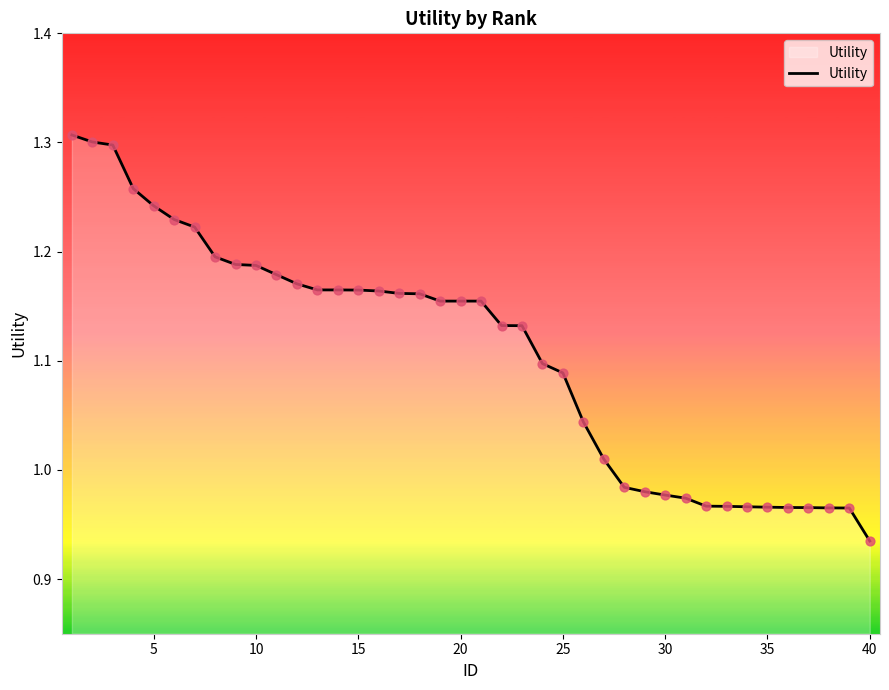

What is the difference between the maximum and minimum values?

0.4